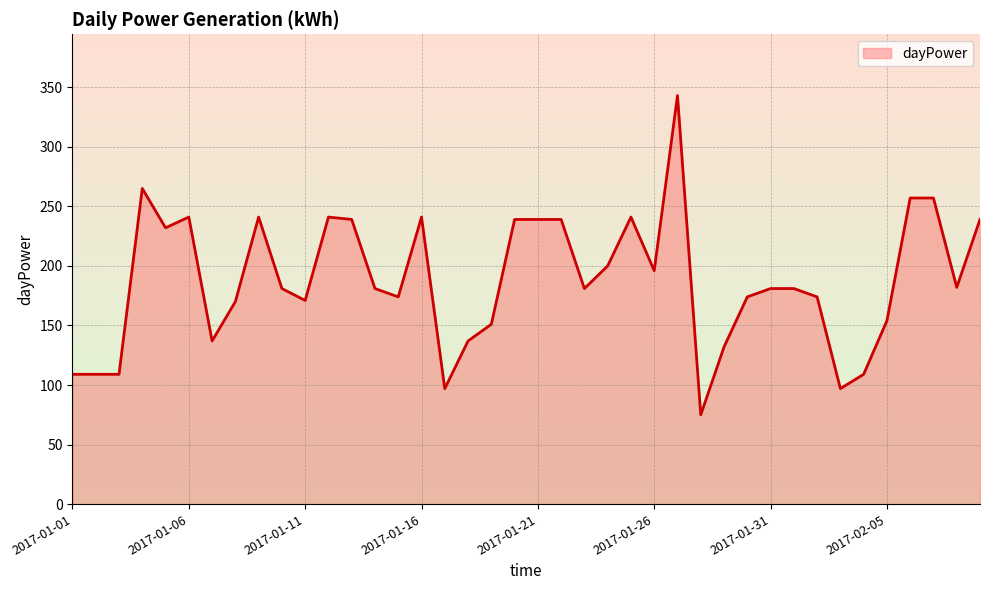

Where is the first local minimum?

2017-01-05